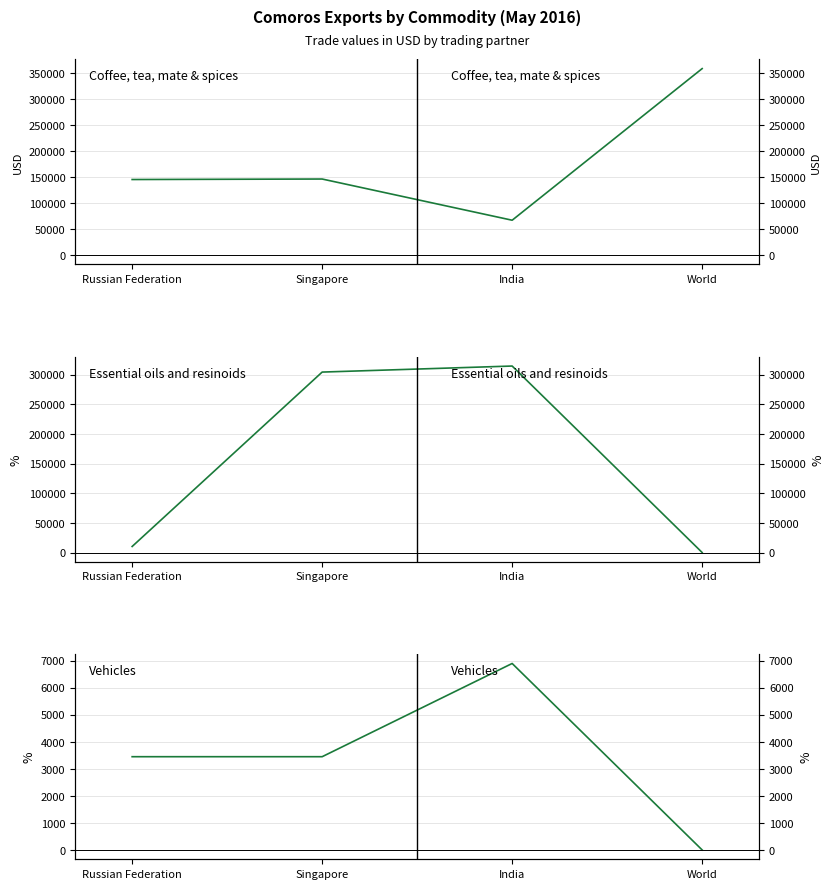

What is the maximum value for Essential oils and resinoids?

314267